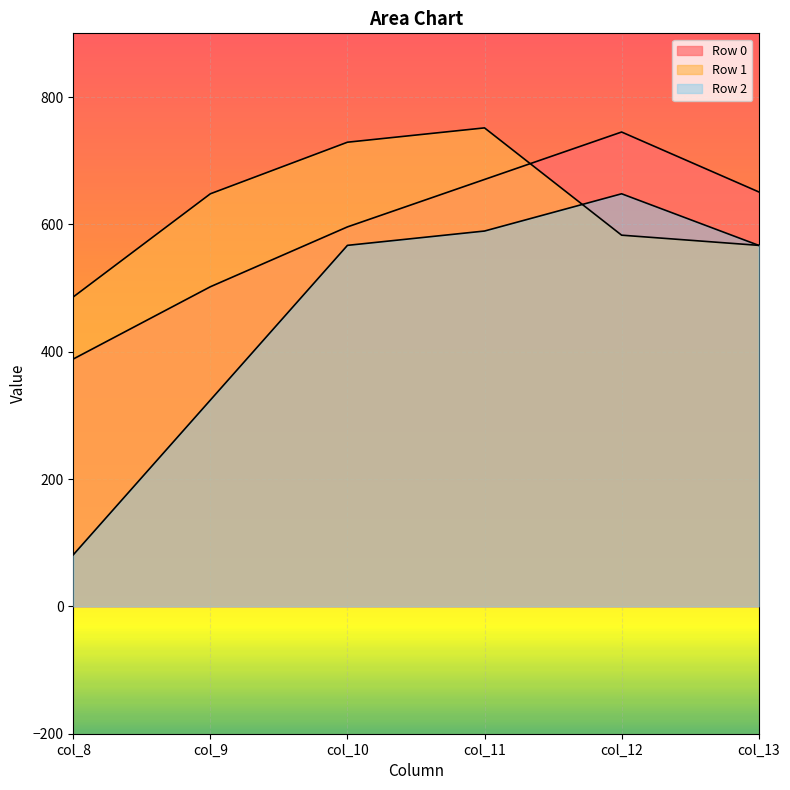

At which label does Row 1 first exceed 648?

col_10